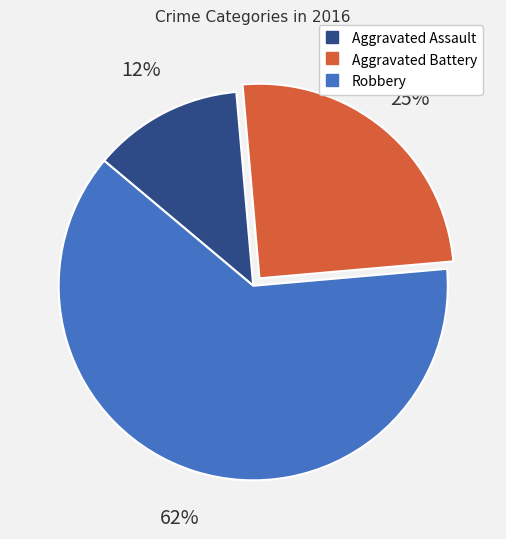

To the nearest percent, what percentage of the pie is Aggravated Battery?

25%